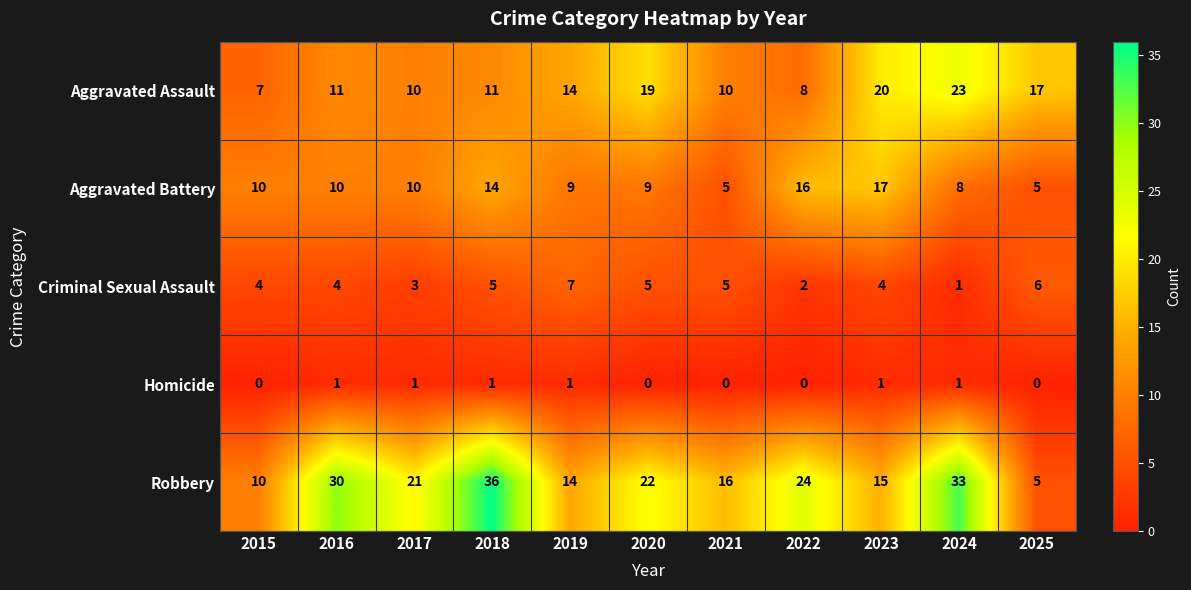

Which series has the largest range (max minus min)?

Robbery